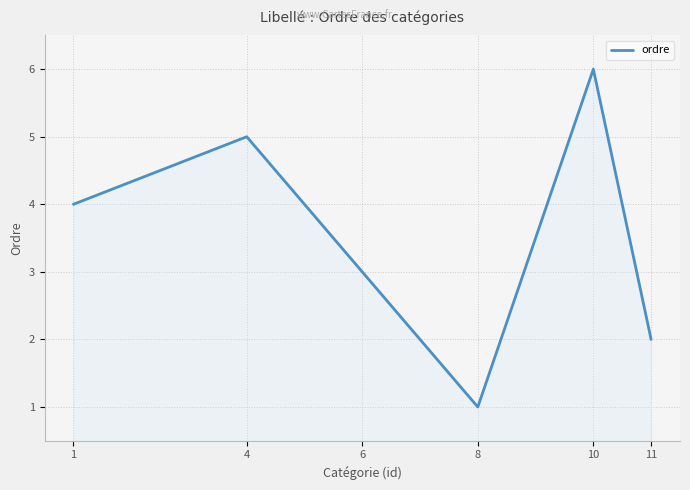

What is the approximate value at 10?

6